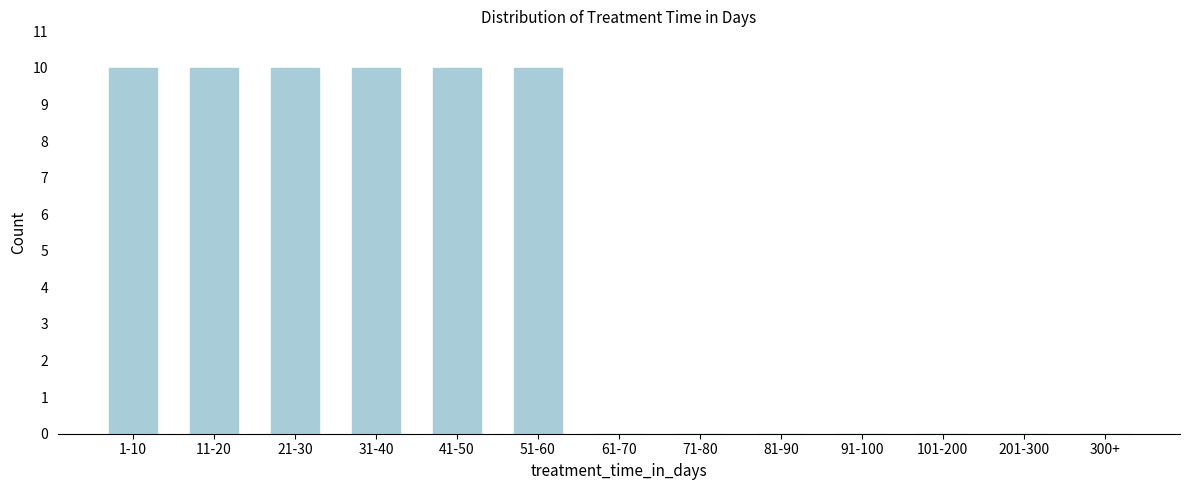

Reading left to right, what are all the values shown in this chart?

1-10=10	11-20=10	21-30=10	31-40=10	41-50=10	51-60=10	61-70=0	71-80=0	81-90=0	91-100=0	101-200=0	201-300=0	300+=0